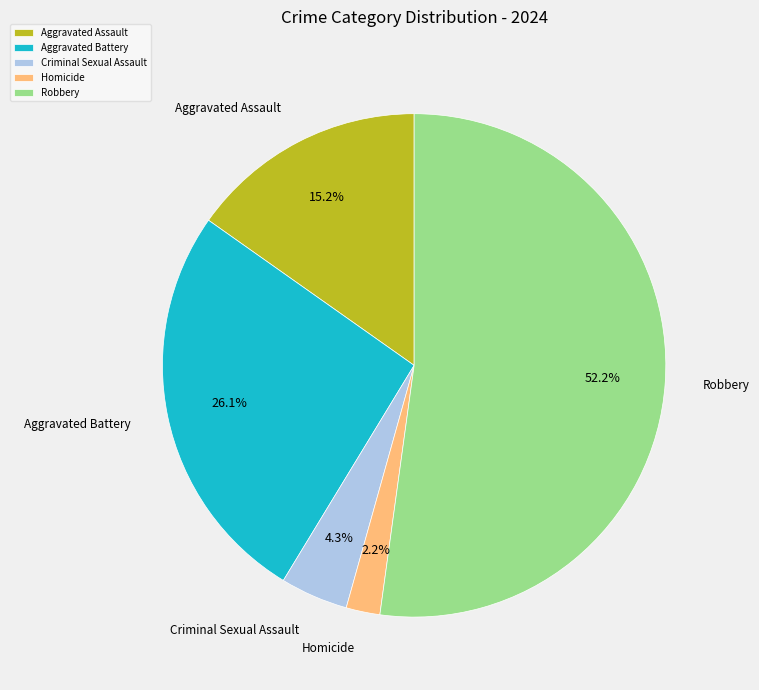

Which slice is the smallest?

Homicide